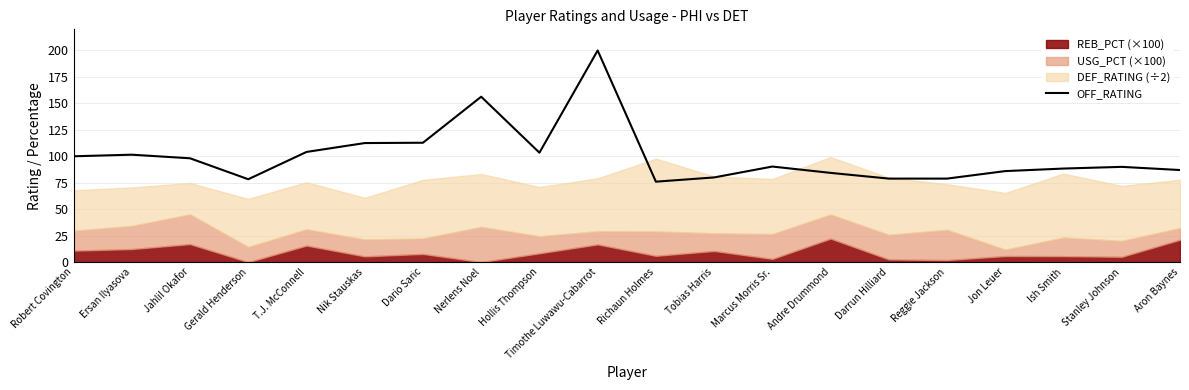

At which category does the chart reach its peak across all series?

Timothe Luwawu-Cabarrot